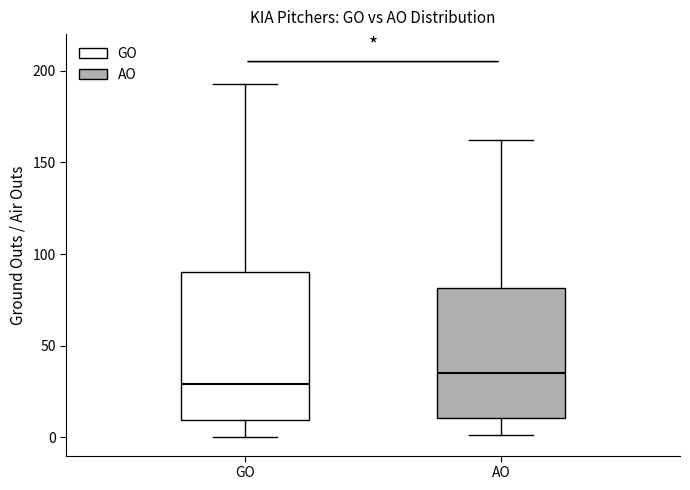

Reading left to right, transcribe this box plot: for each box, give where its median line is, the range the box spans, and where its two whiskers end, as read against the y-axis. The values are not printed on the chart, so give them approximately, as read against the axis.

GO: median 30, box 10 to 90, whiskers 0 to 195
AO: median 35, box 10 to 80, whiskers 0 to 160